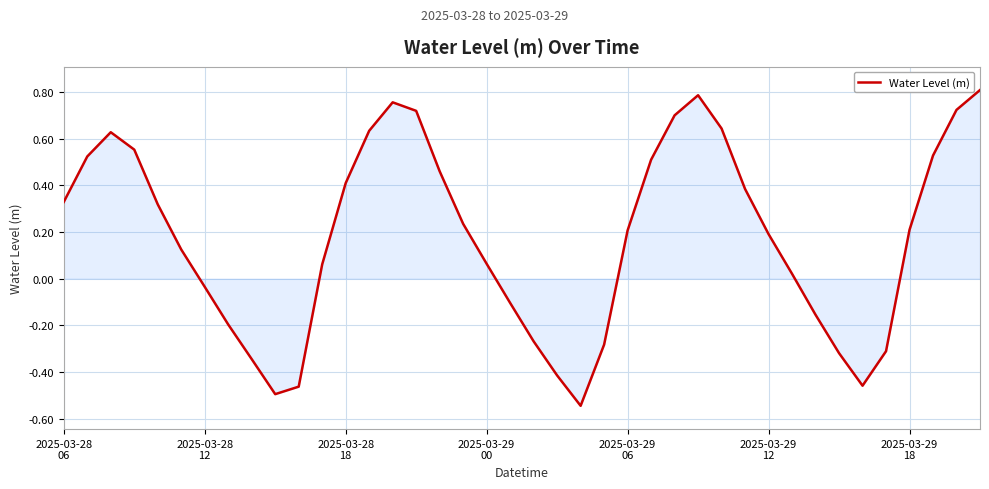

What is the difference between the maximum and minimum values?

1.4